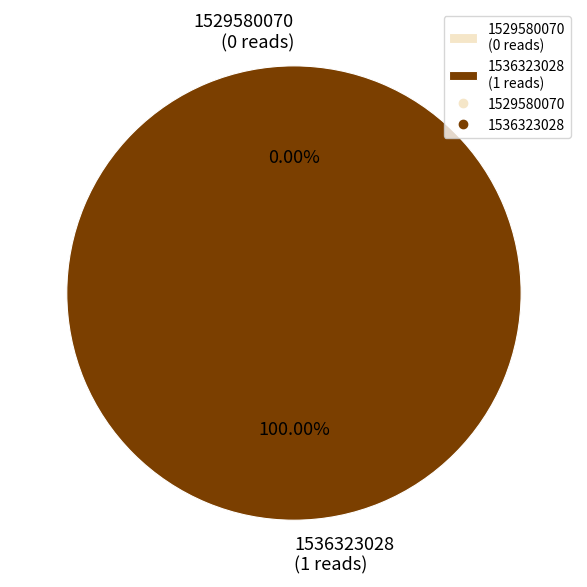

How many slices are in this pie chart?

2